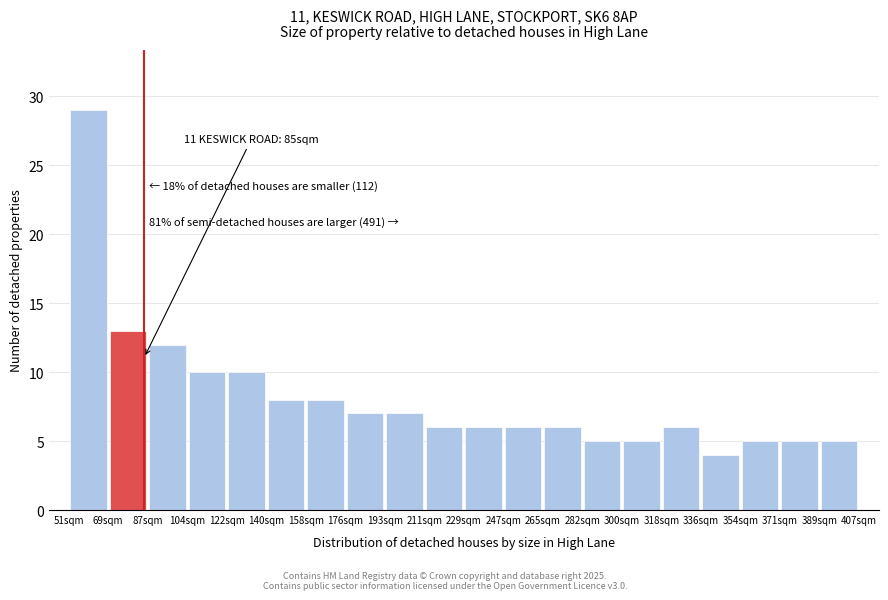

Over which range of the x-axis is the bar tallest?

51.0 to 68.8